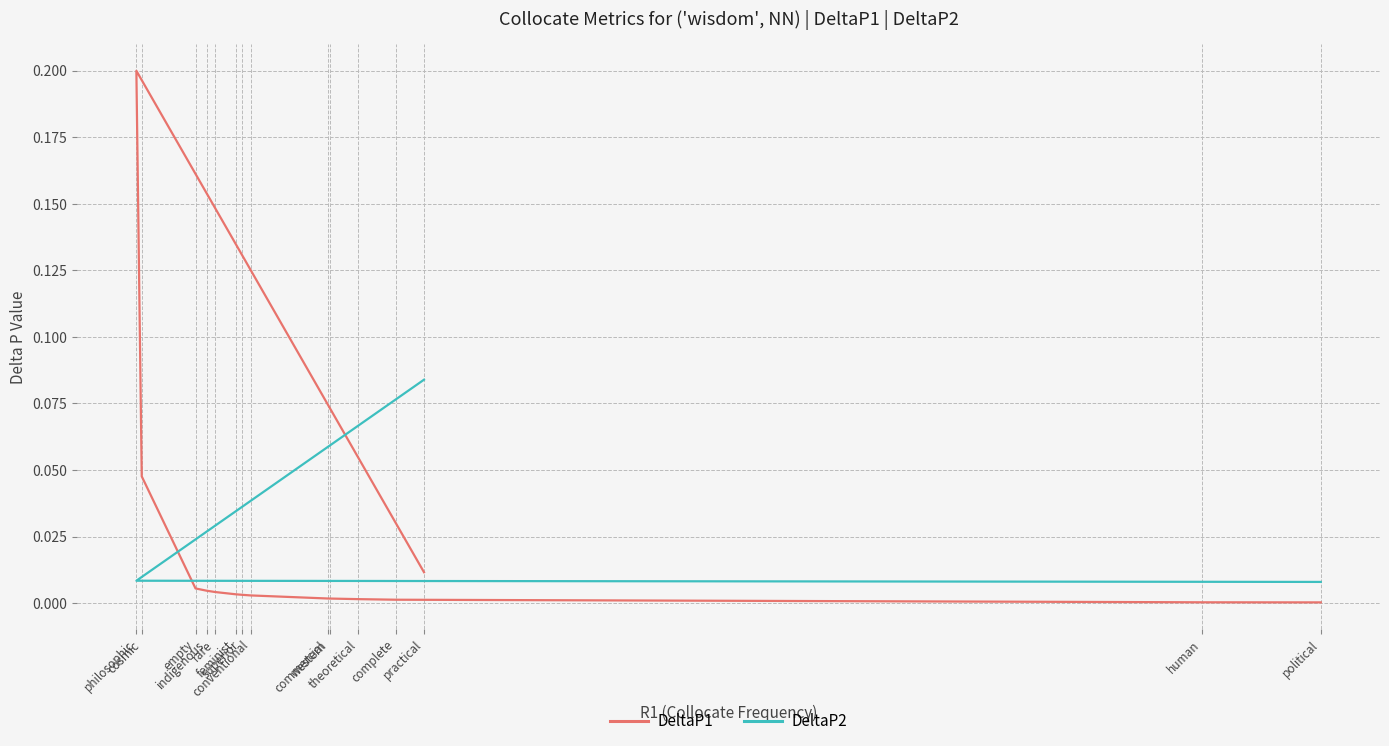

What position from the right is conventional?

7